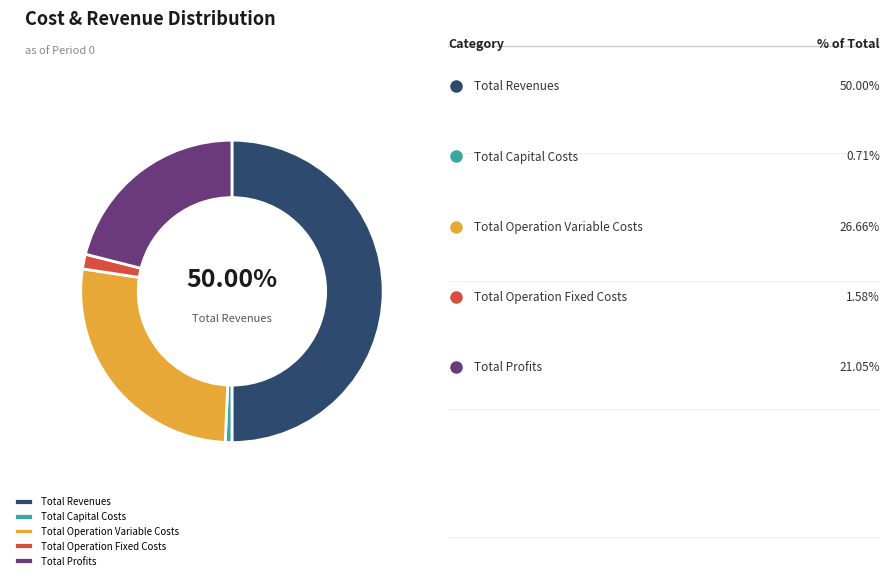

To the nearest percent, what percentage of the pie is Total Revenues?

50%